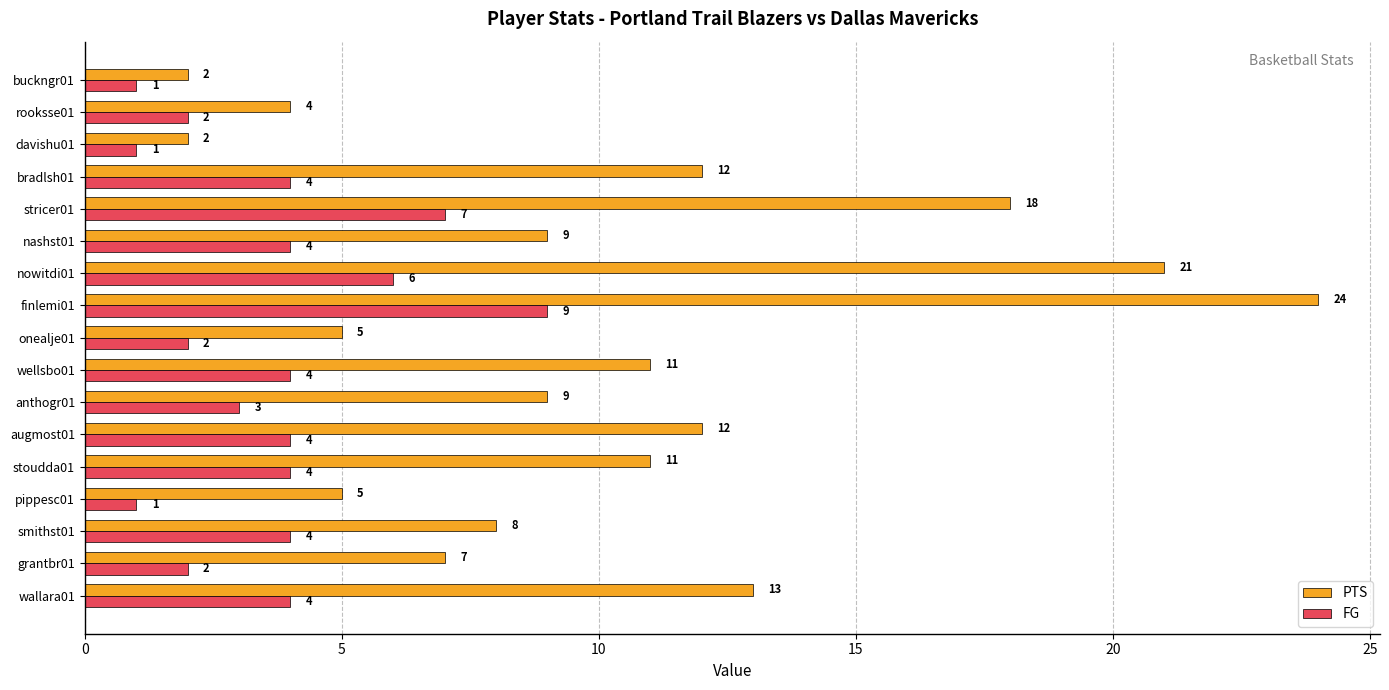

Count the number of categories in the chart.

17